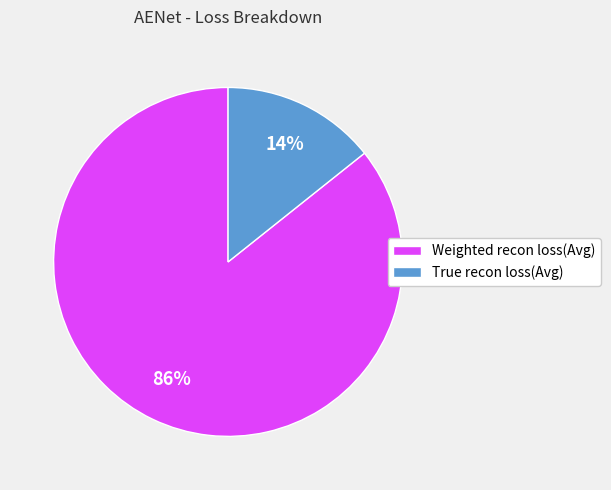

What is the majority slice?

Weighted recon loss(Avg)